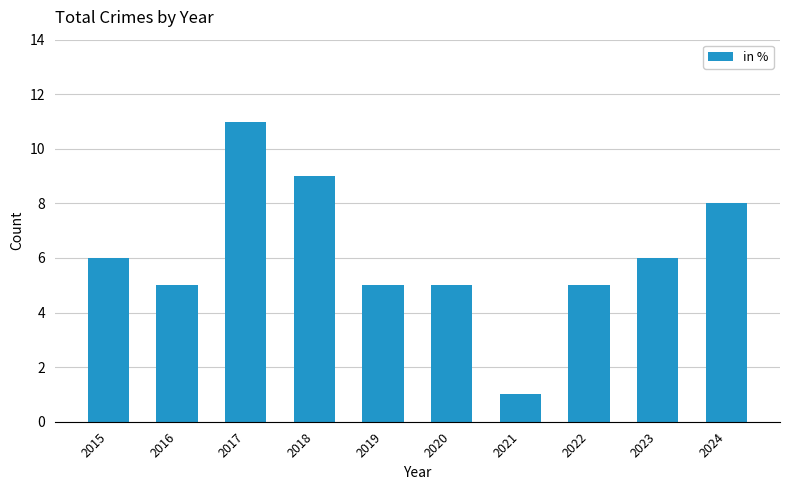

How many categories are shown in the chart?

10